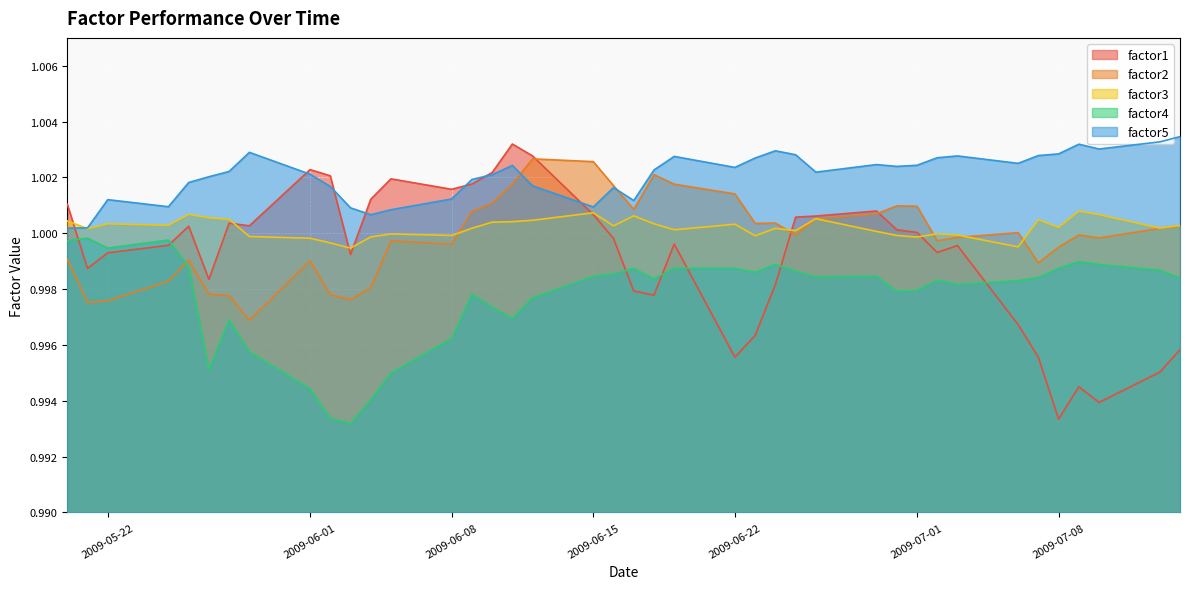

How many lines are shown in the chart?

5